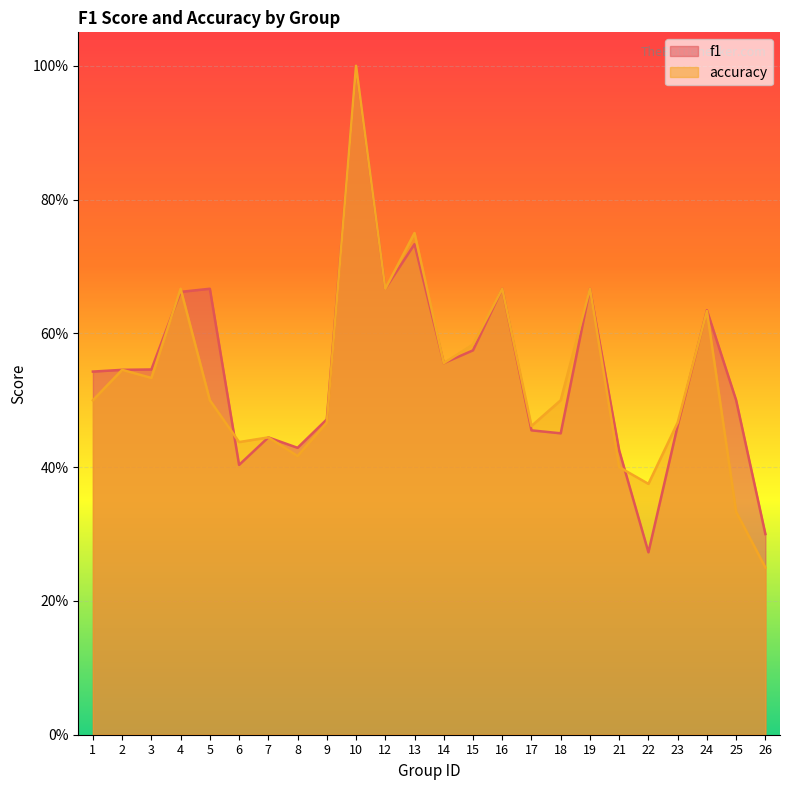

Is it true that accuracy equals 0.6 at 17?

False